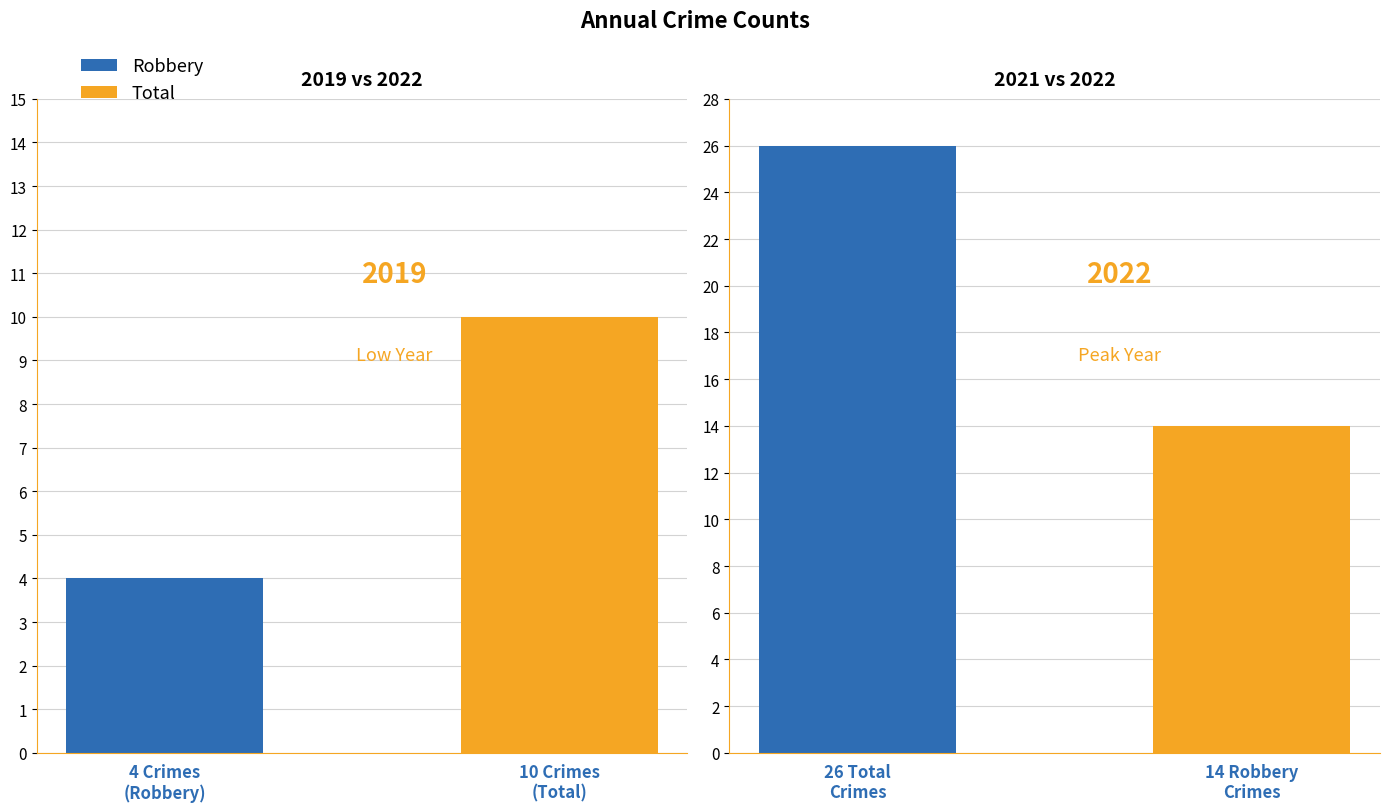

How many bars are there in each group?

2